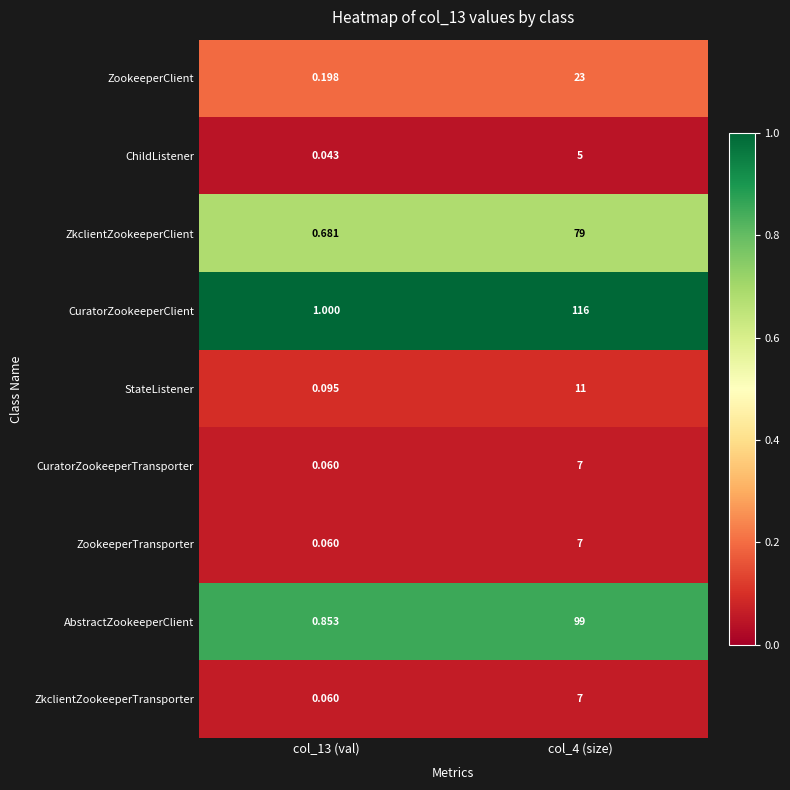

Which category has the lowest value across all series?

col_13 (val)